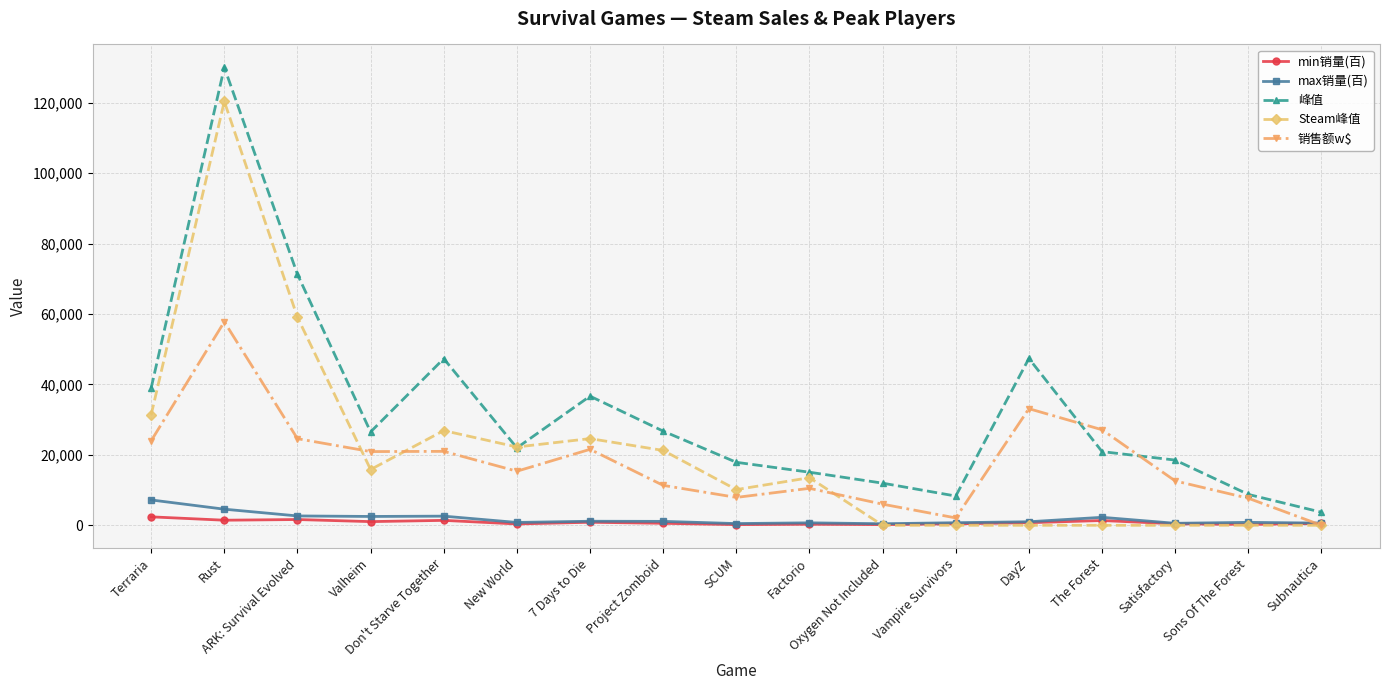

What position from the right is Vampire Survivors?

6